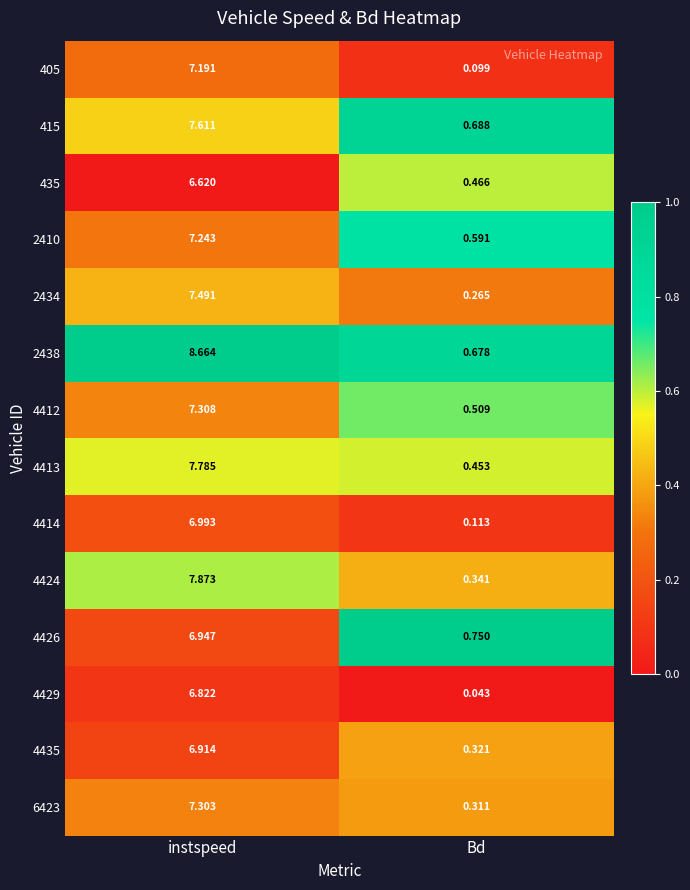

Is the value of 6423 at Bd greater than the value of 4429 at Bd?

Yes